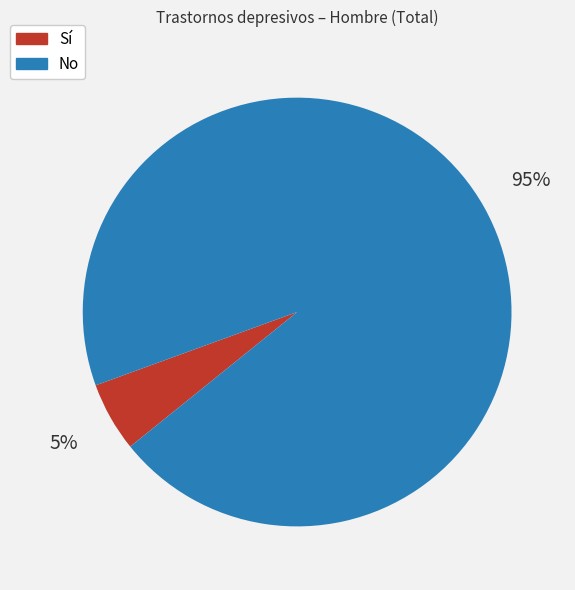

To the nearest percent, what is the difference between the largest and smallest slice percentages?

90%